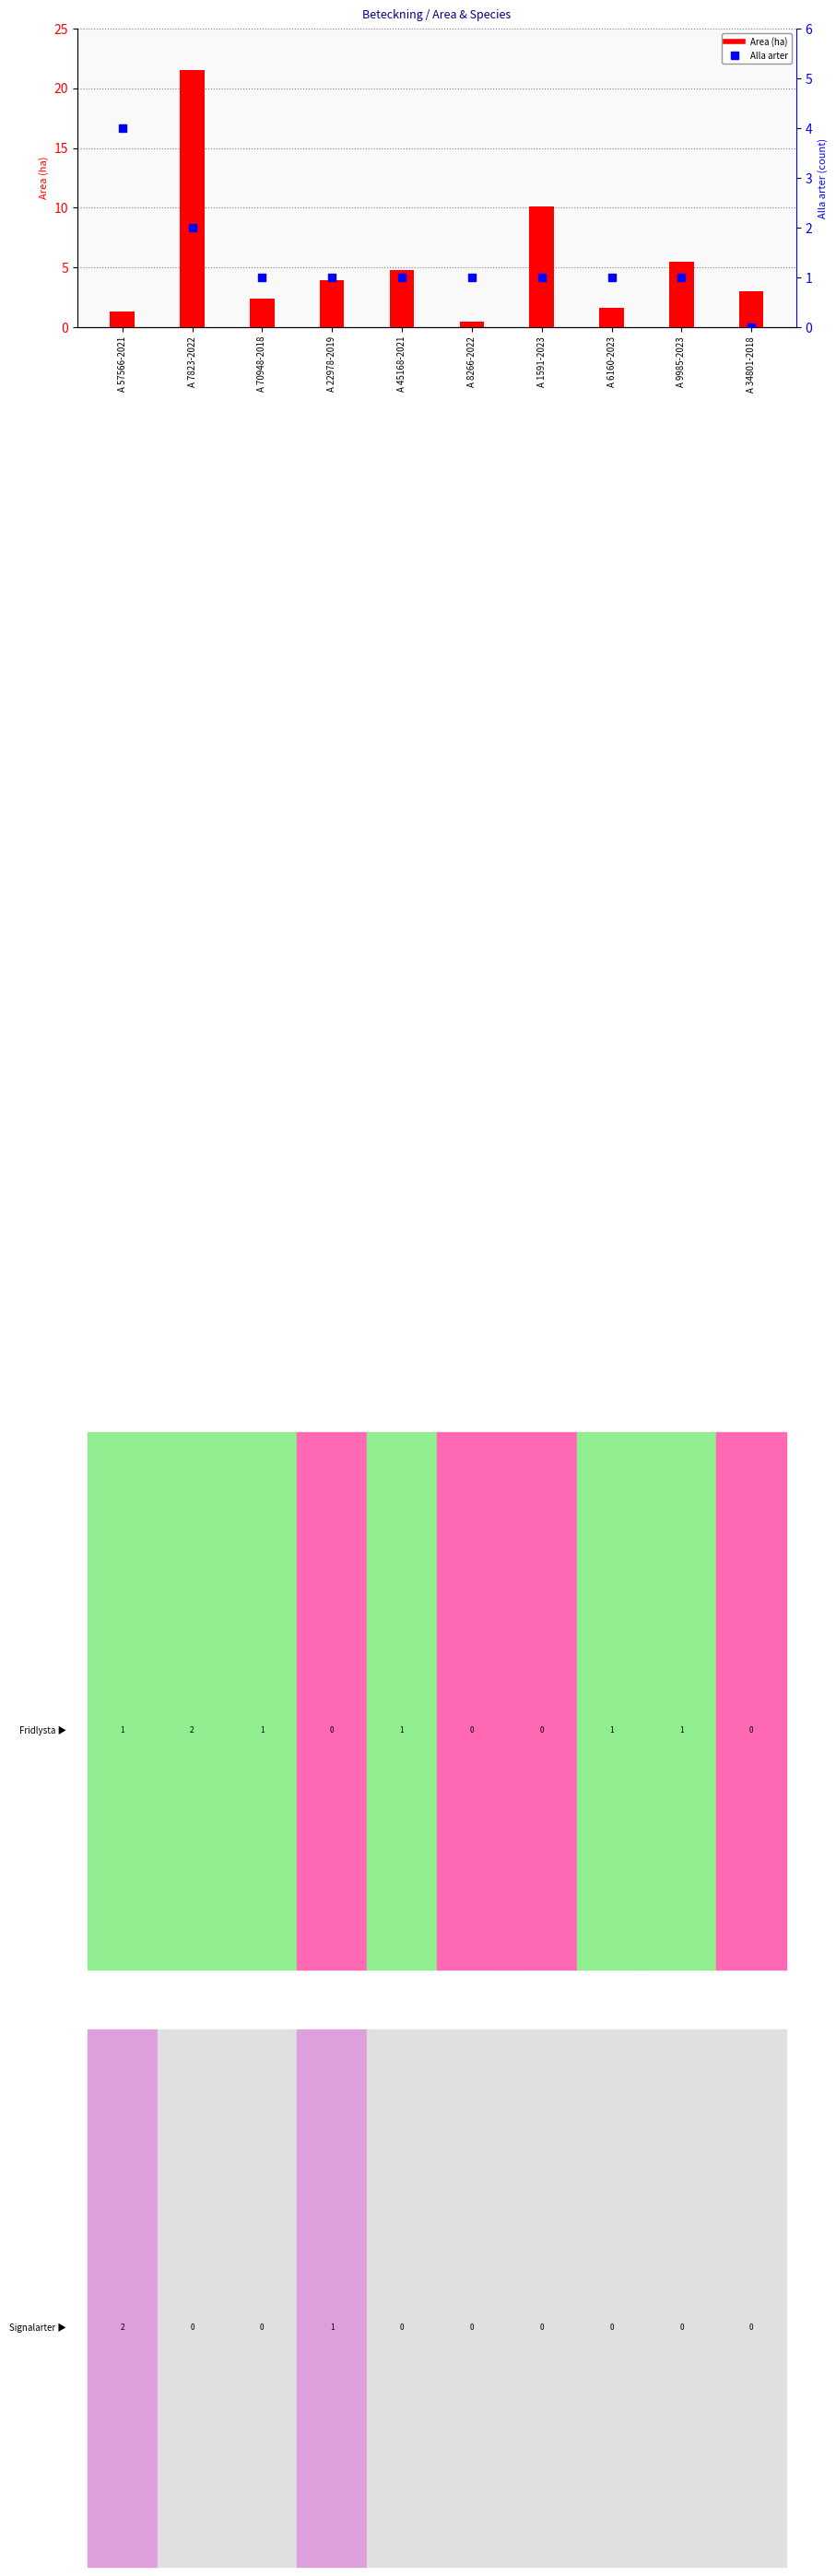

Which series has the largest total across all categories?

Area (ha)